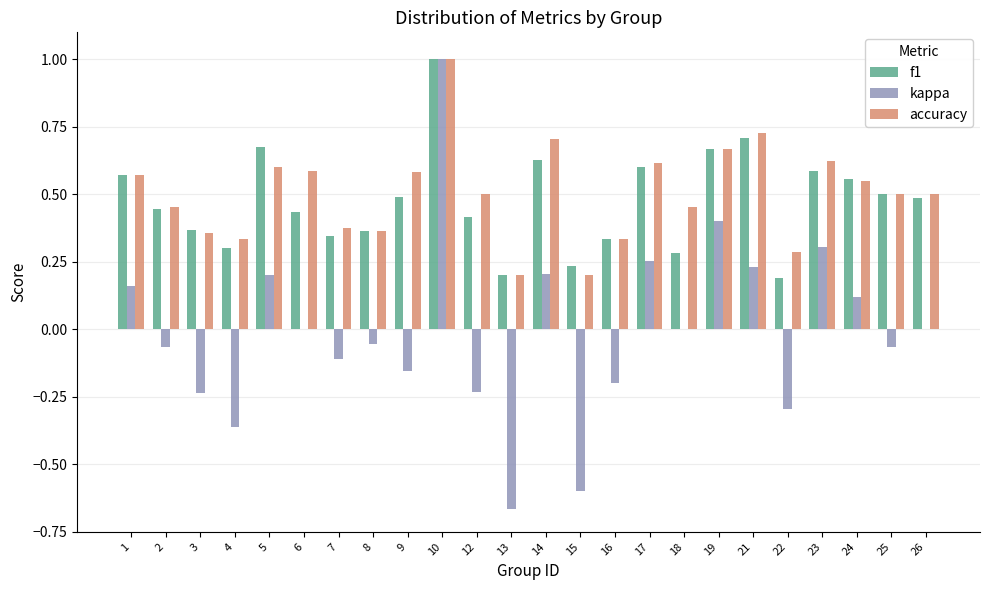

Between 9 and 23, which series saw the biggest shift?

kappa